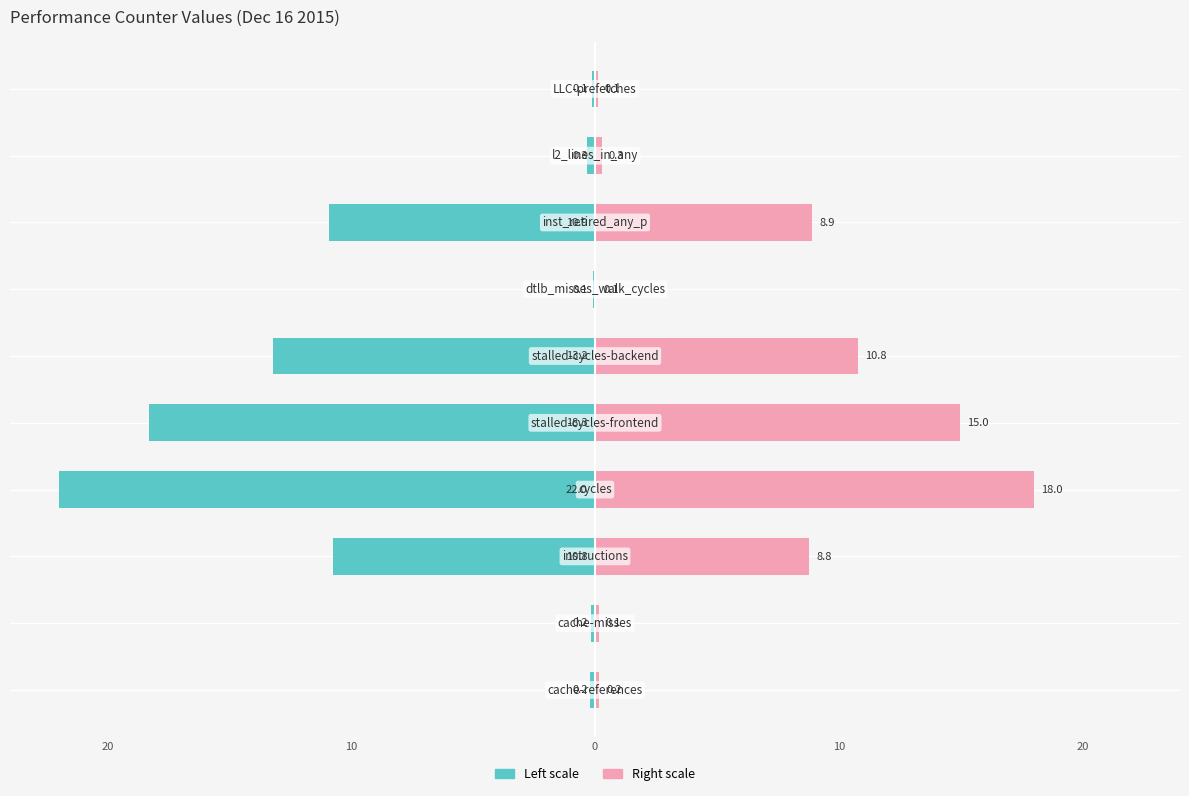

What is the difference between the highest and lowest values at 20?

0.3